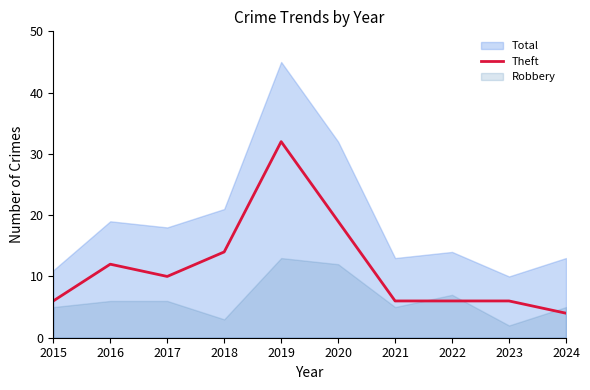

Reading right to left, what are all the values shown in this chart?

4	6	6	6	19	32	14	10	12	6